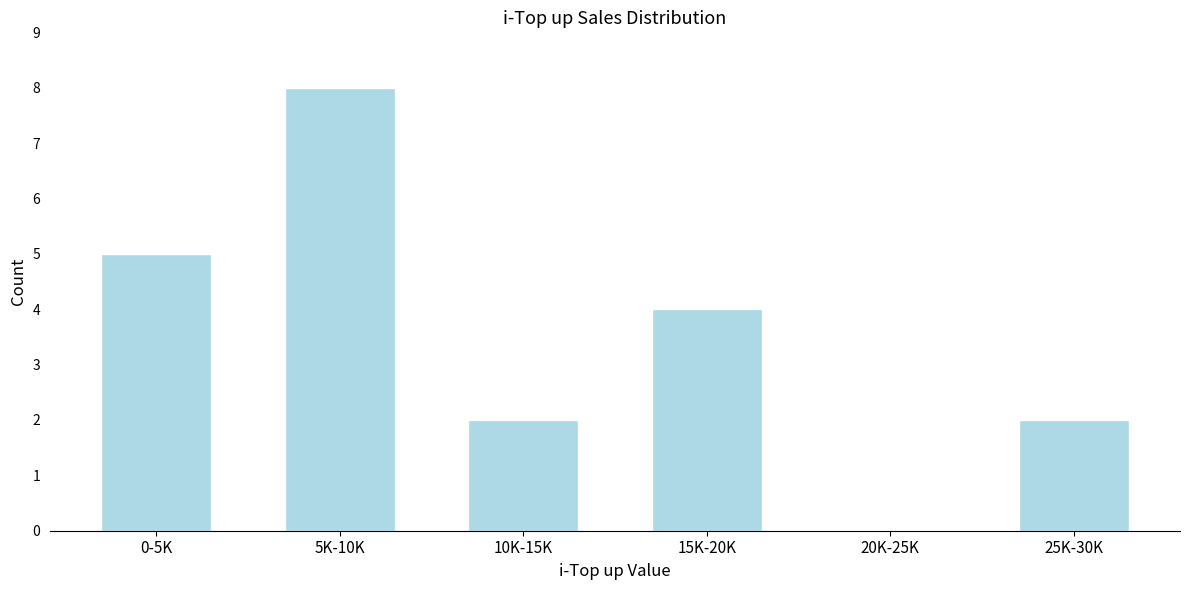

Reading right to left, extract all data points from this chart.

25K-30K=2	20K-25K=0	15K-20K=4	10K-15K=2	5K-10K=8	0-5K=5